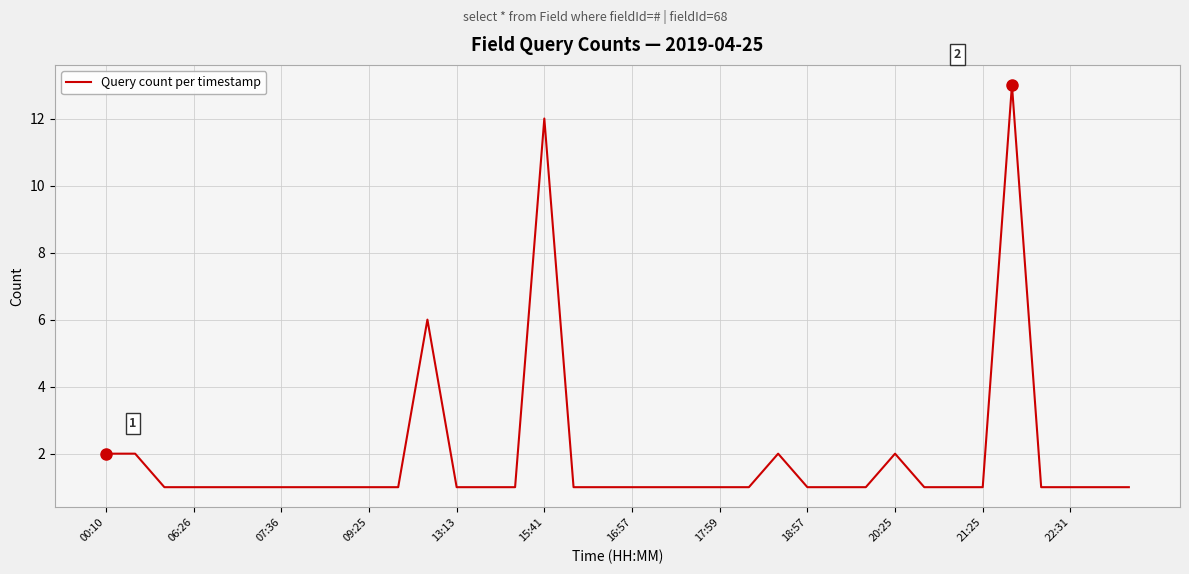

What is the greatest value displayed?

13